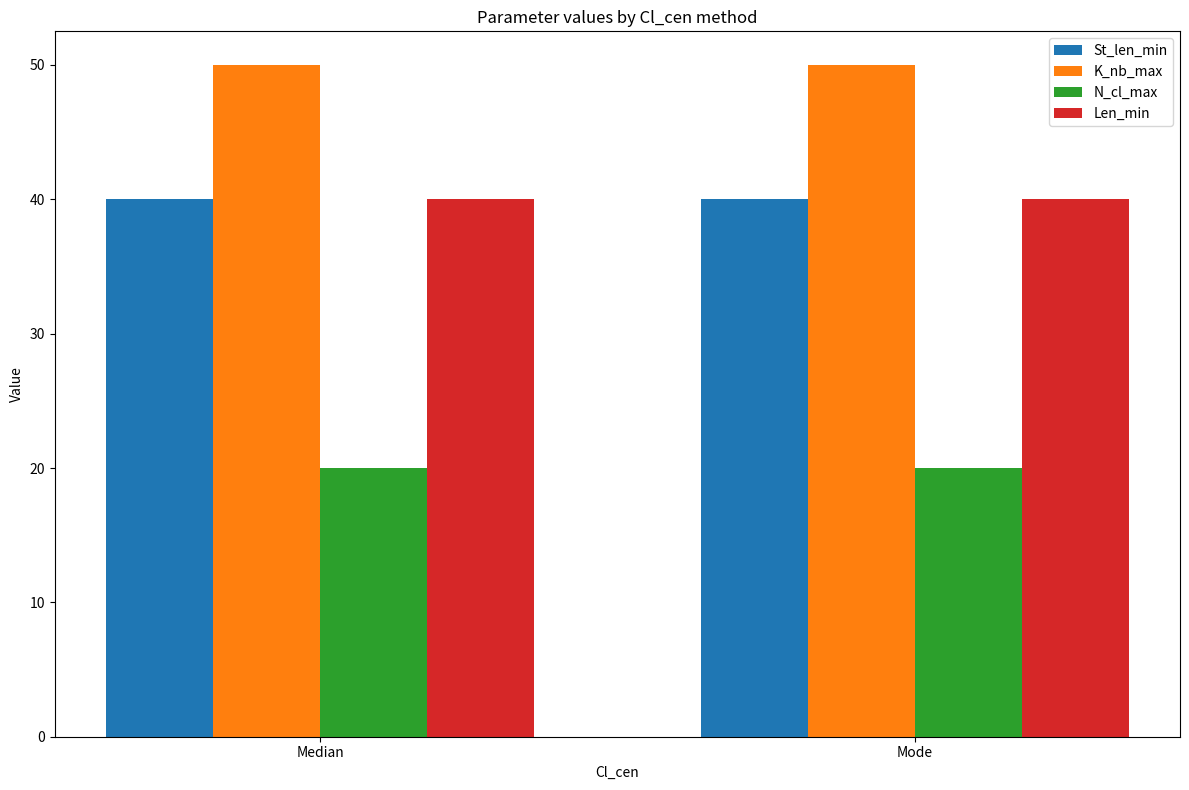

At how many categories does at least one series exceed 40?

2